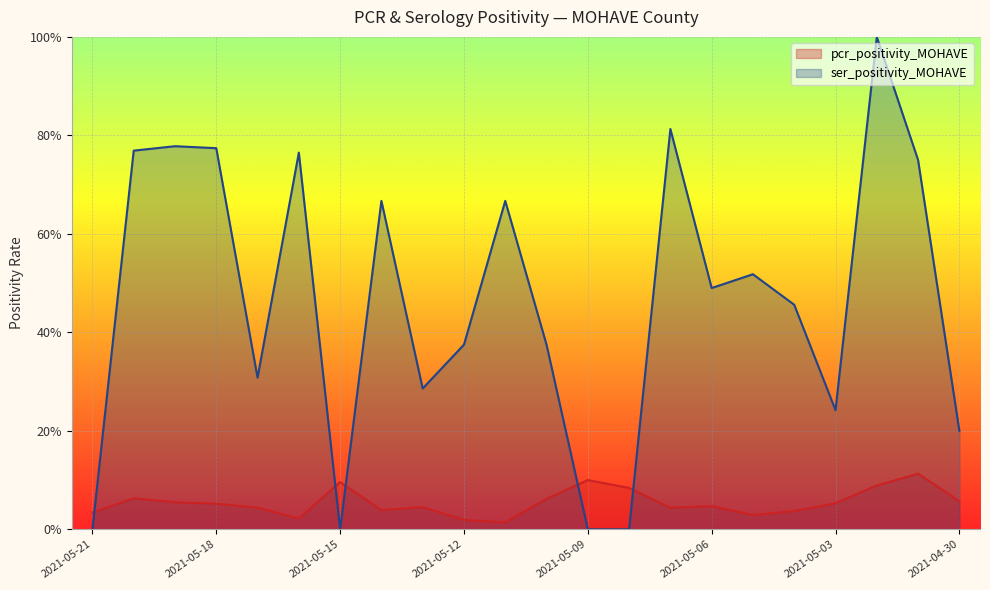

At which category does ser_positivity_MOHAVE reach its first local peak?

2021-05-19